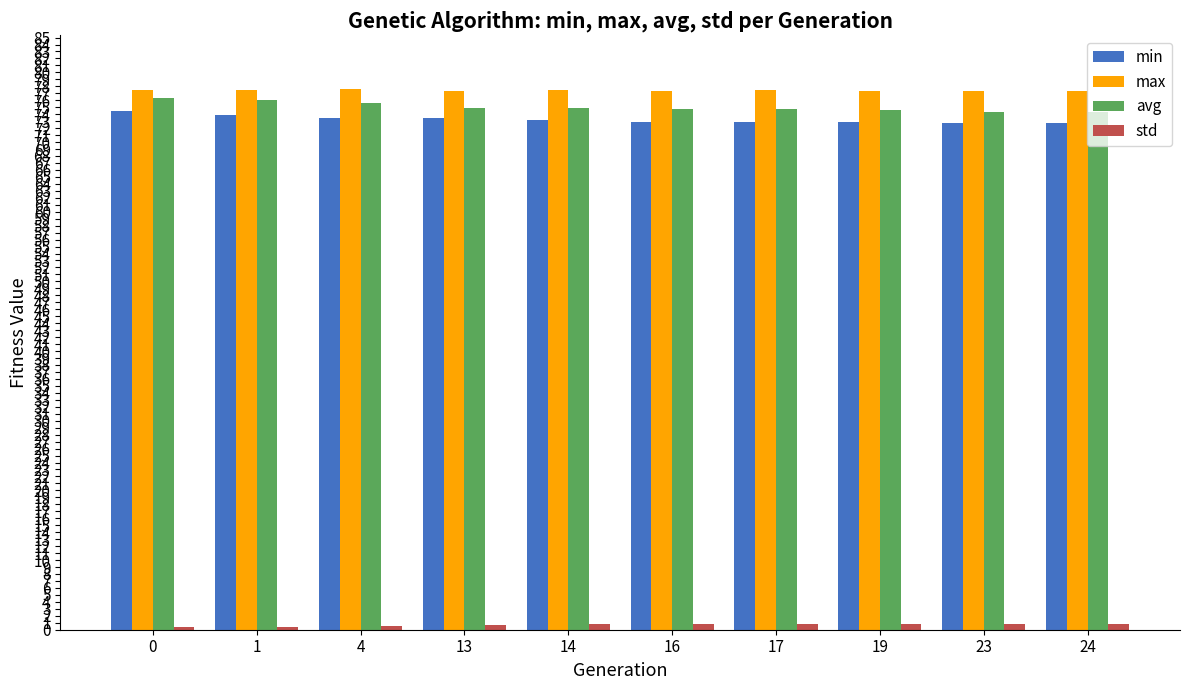

The value of max at 0 is 111.9. True or false?

False